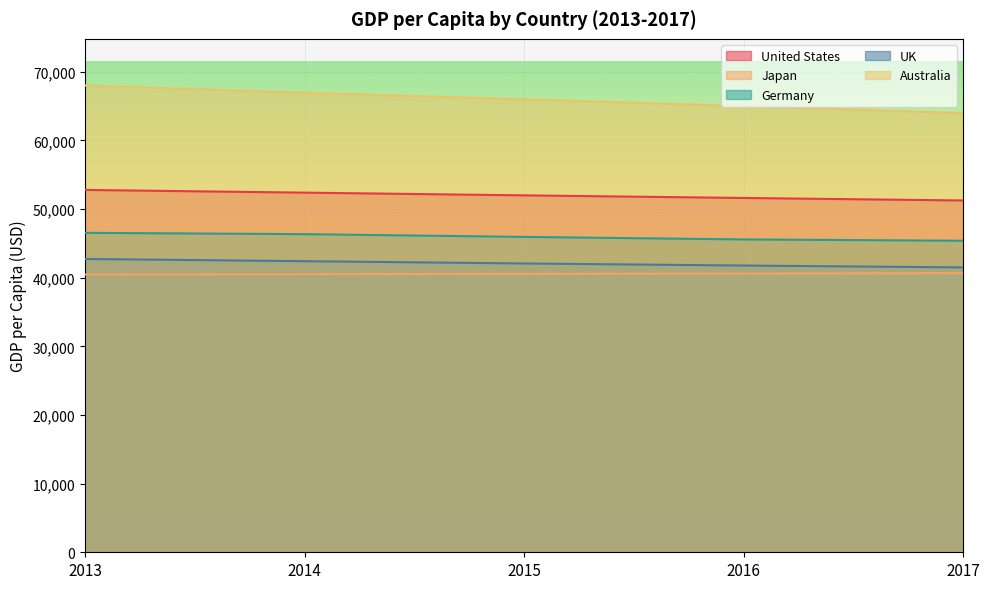

How many data points in Japan are less than 40551?

2